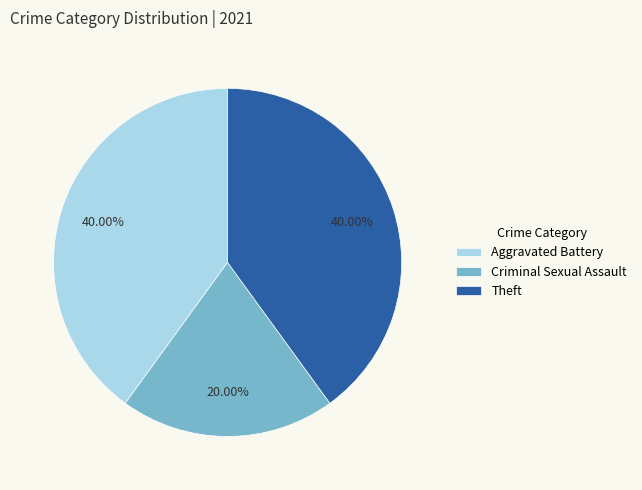

Does any single category account for the majority?

No